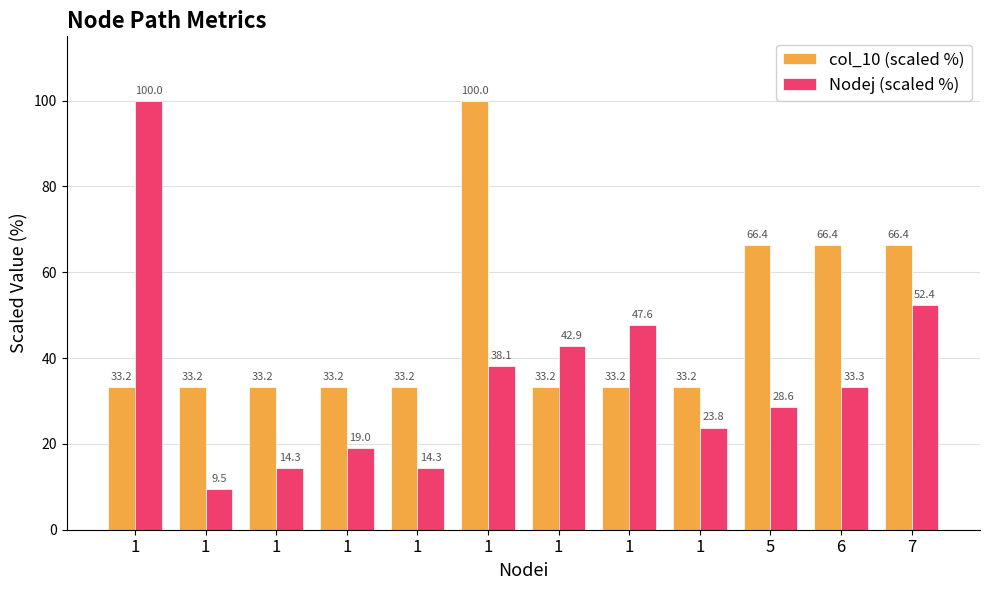

What is the smallest value displayed?

9.5